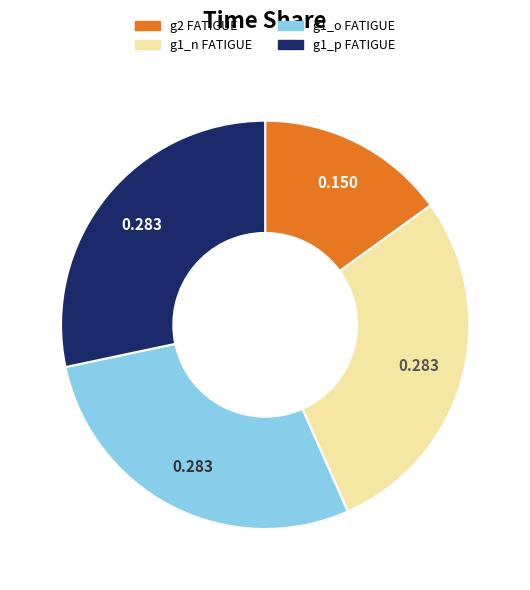

Does any single category account for the majority?

No